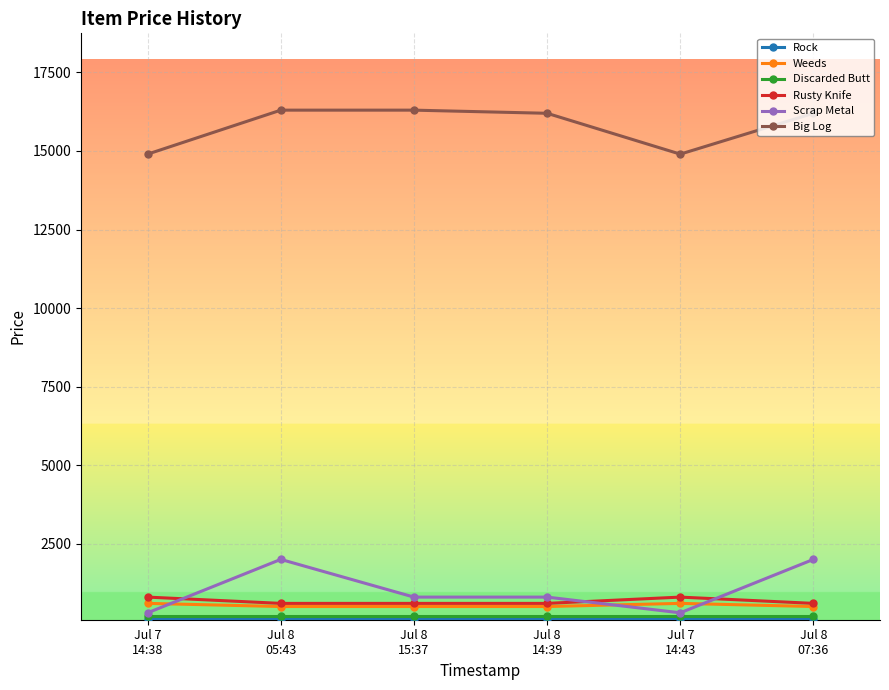

True or false: Scrap Metal and Big Log cross at least once.

False